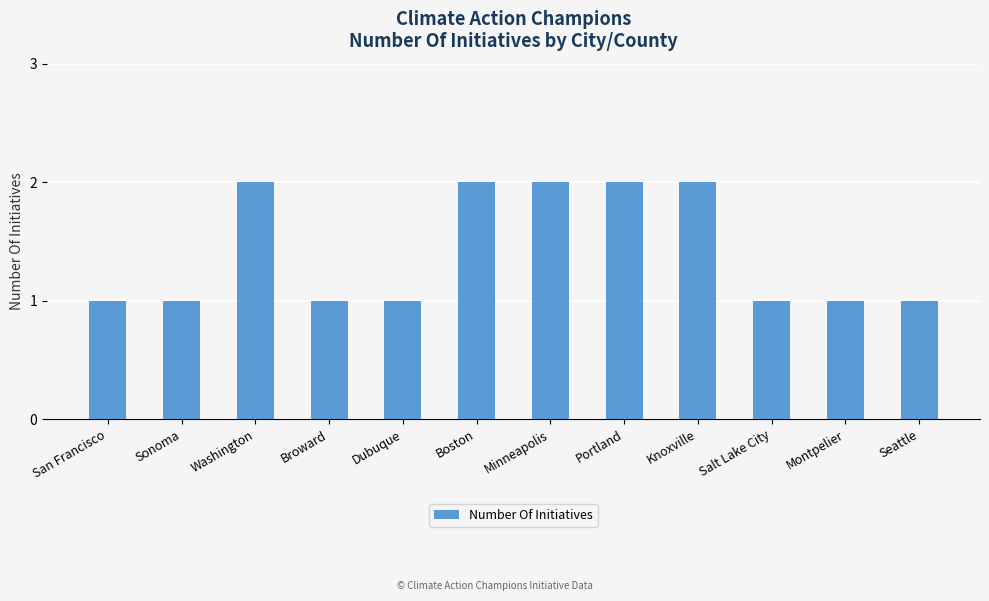

What is the ratio of the value at San Francisco to the value at Salt Lake City?

1.0